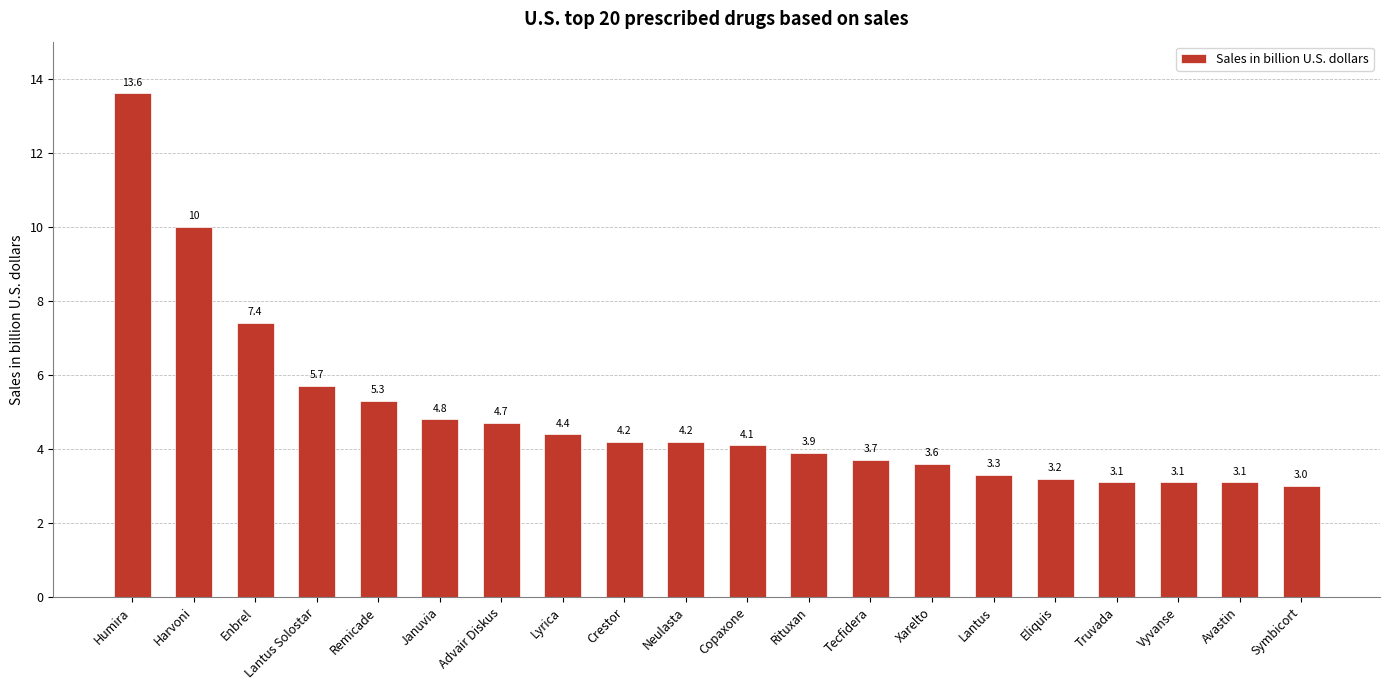

What is the smallest value displayed?

3.0